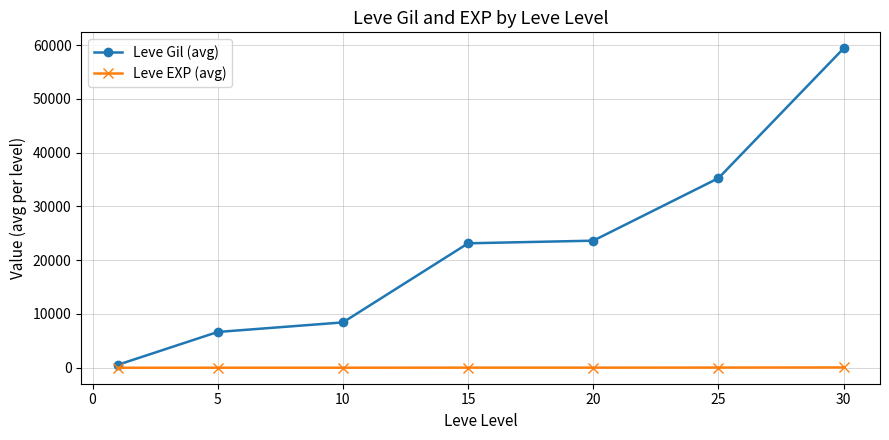

What is the value of the Leve Gil (avg) point at the 6th from the left?

35261.7